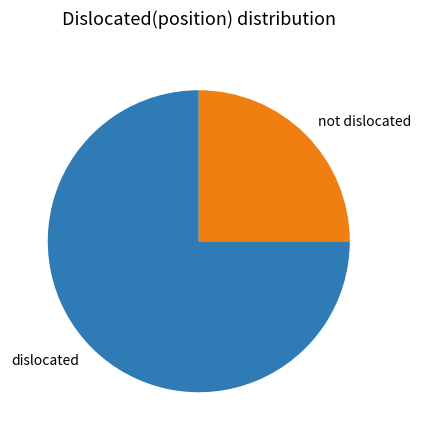

Rank the categories by value from lowest to highest.

not dislocated, dislocated